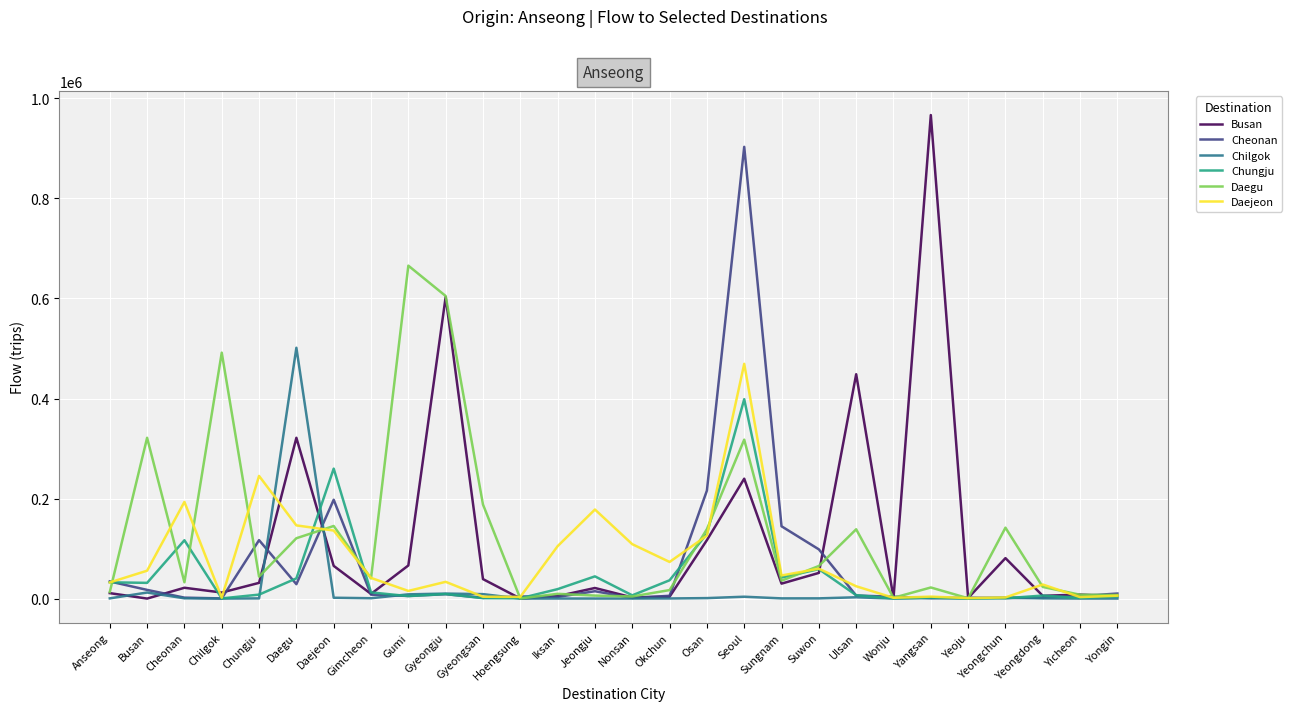

What position from the left is Gumi?

9